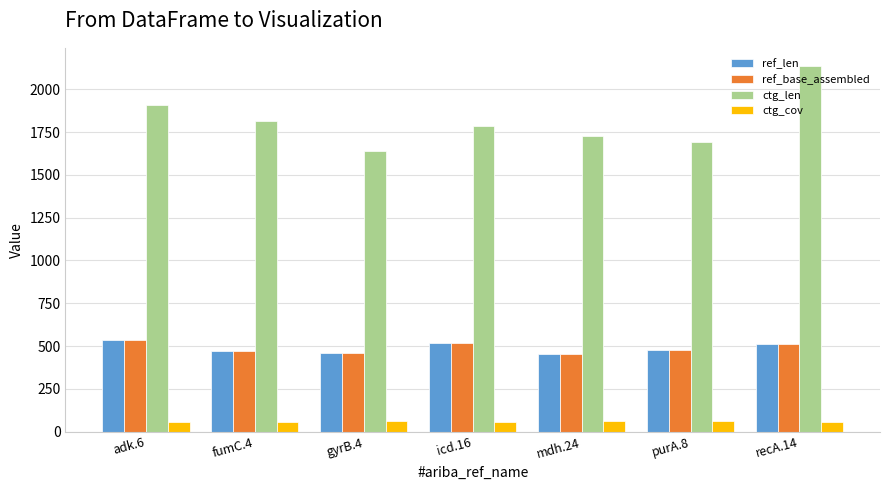

Are the bars horizontal?

No